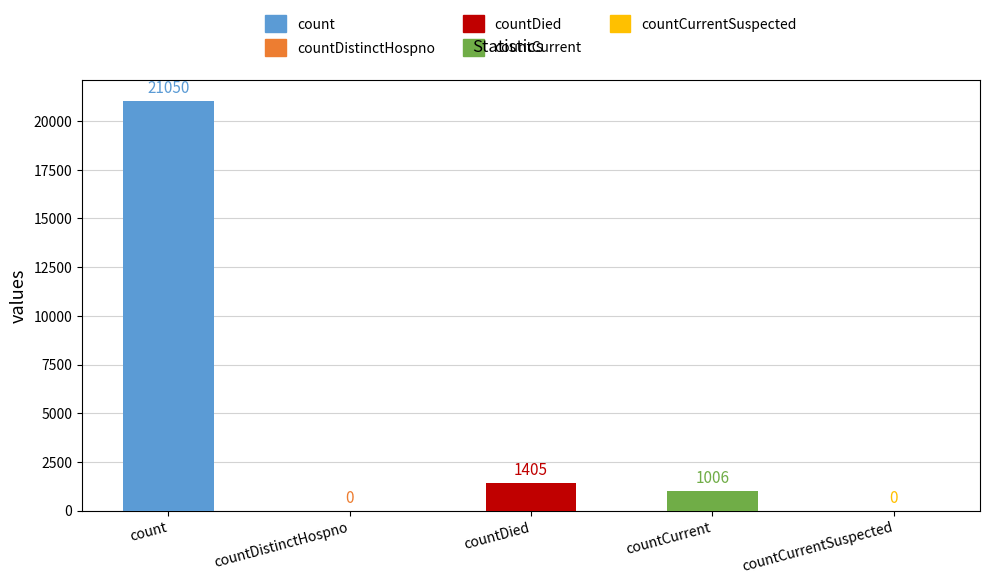

Is it true that the value at count is 21050?

True